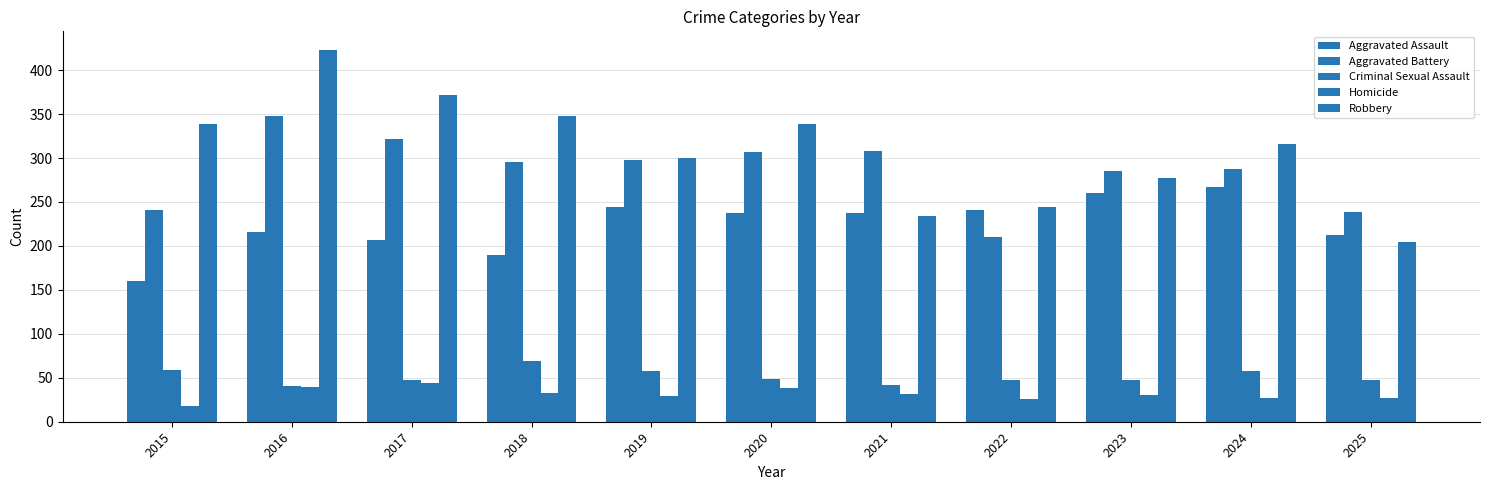

What is the approximate value of Robbery at 2024, to the nearest 10?

320